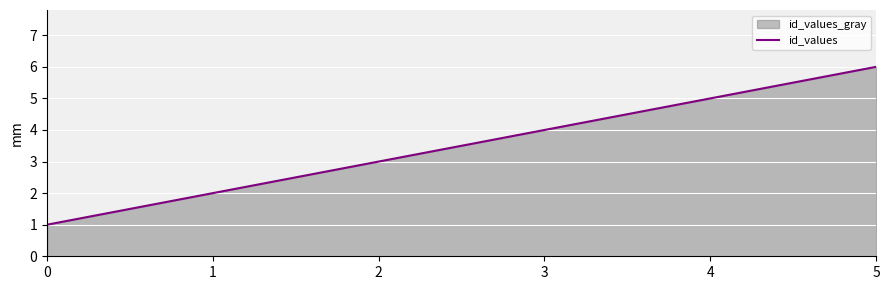

Is it true that the value at 2 is 2?

False